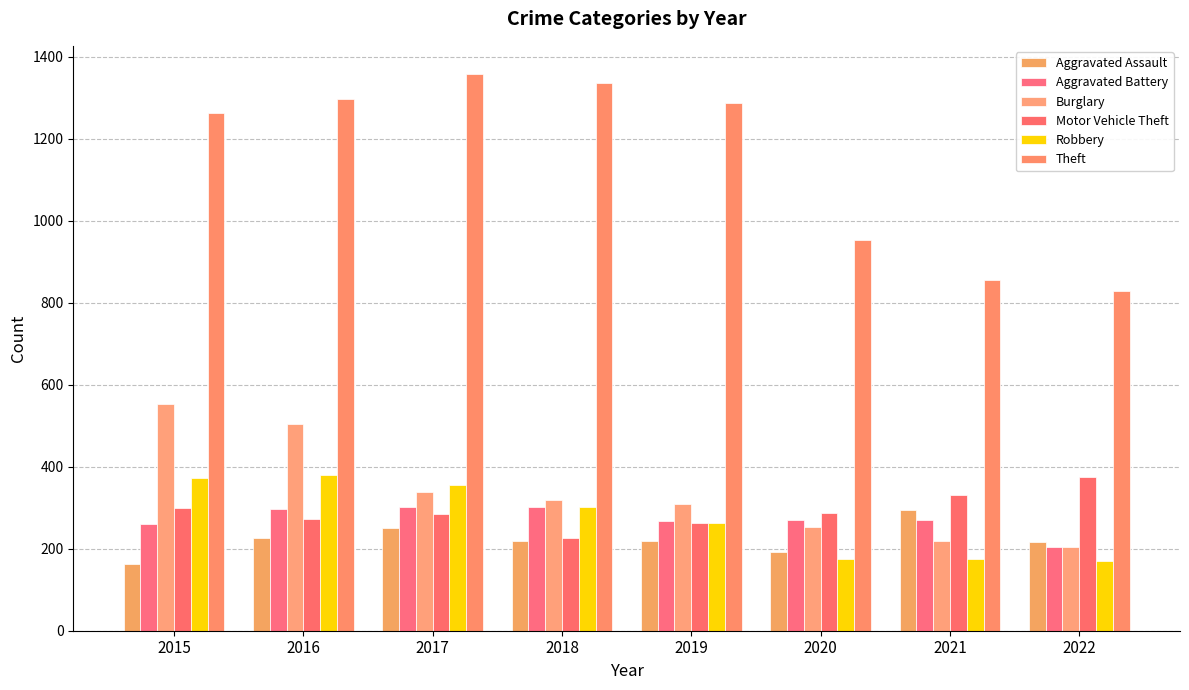

How many data points does each series have?

8